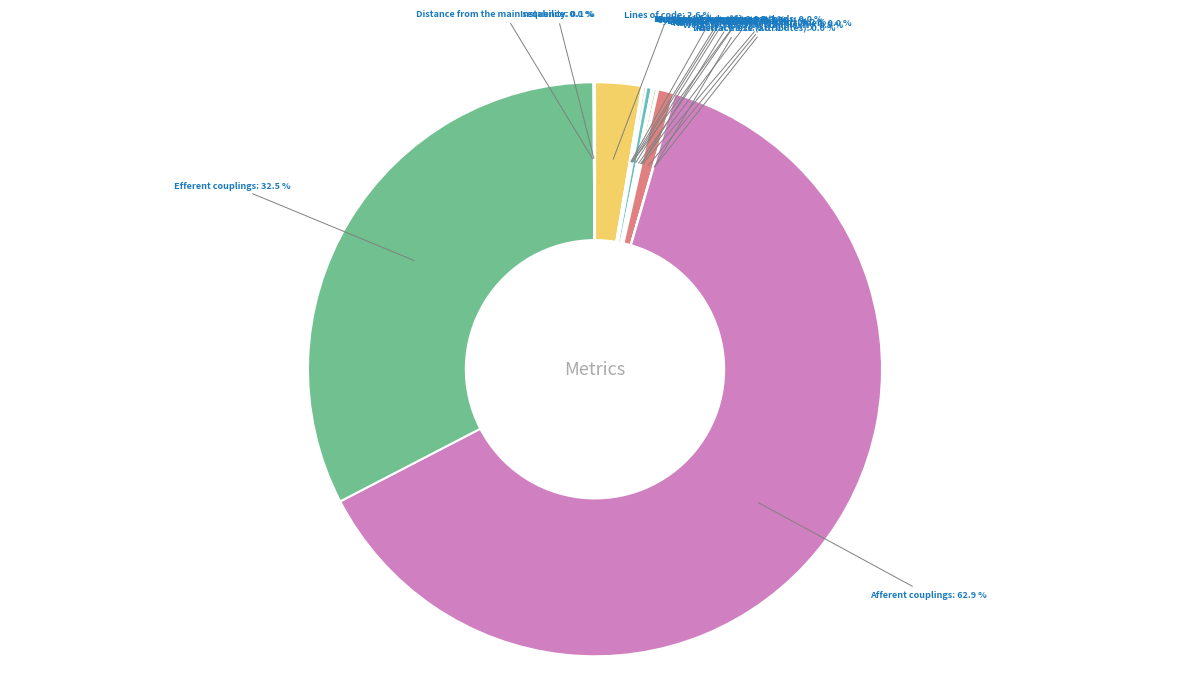

To the nearest percent, what is the difference between the largest and smallest slice percentages?

63%